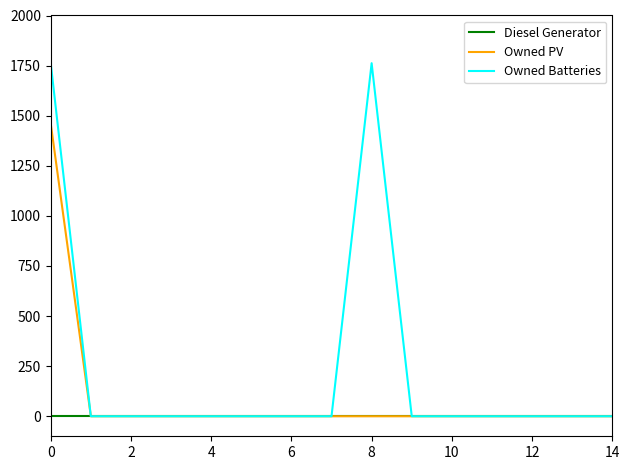

What is the difference between the second highest and second lowest values in the Owned Batteries series?

1762